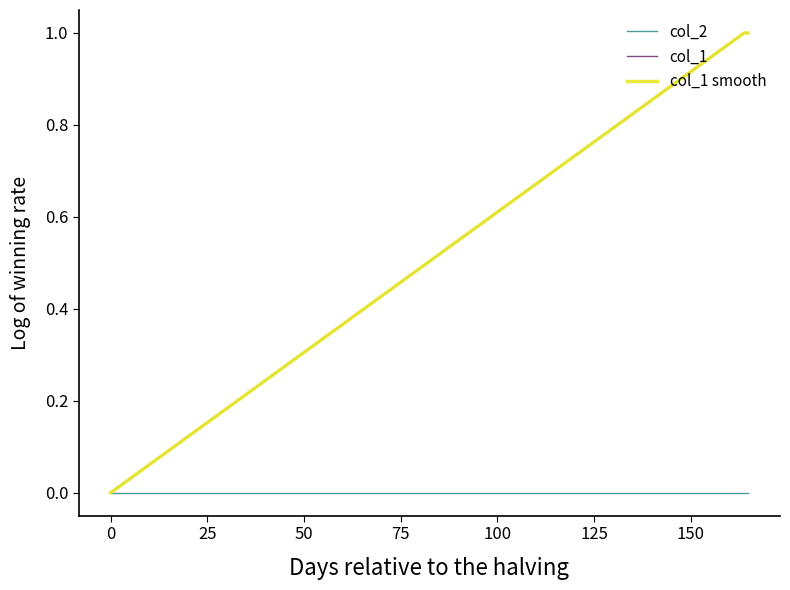

Is this an area chart (filled region under the line)?

No